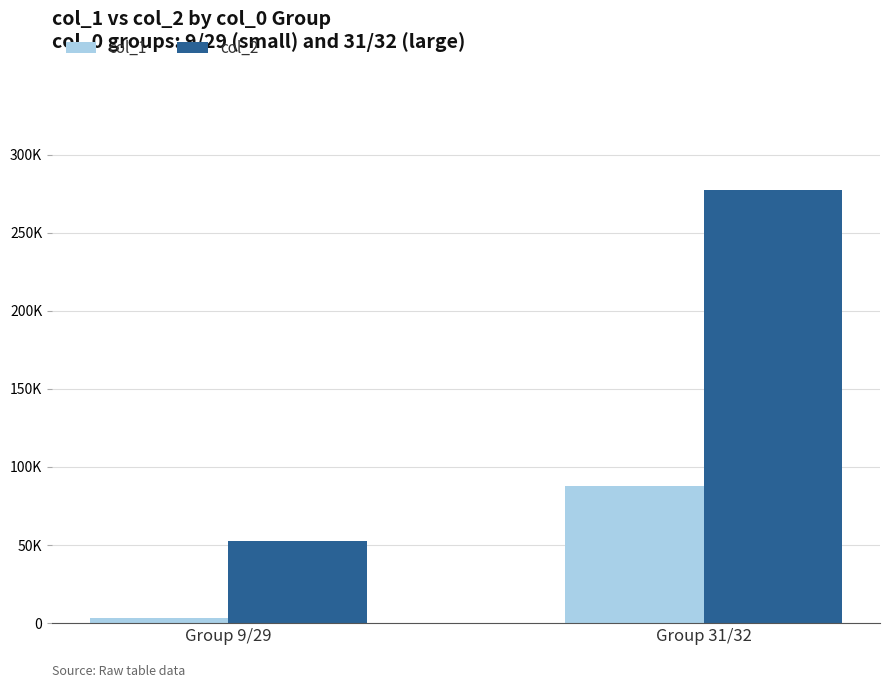

What are all the series names shown in the legend?

col_1, col_2